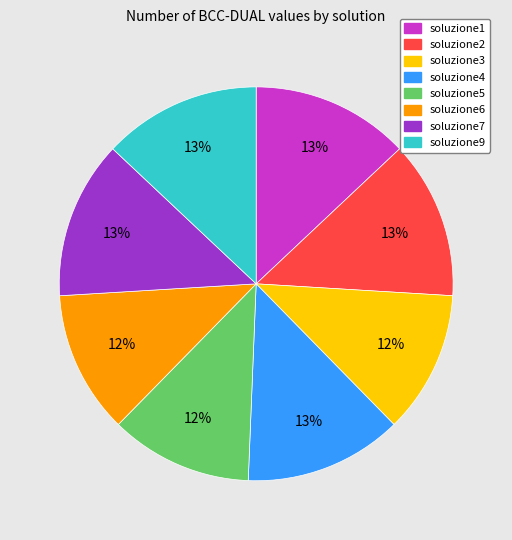

Combined, do soluzione6 and soluzione1 account for over 50%?

No